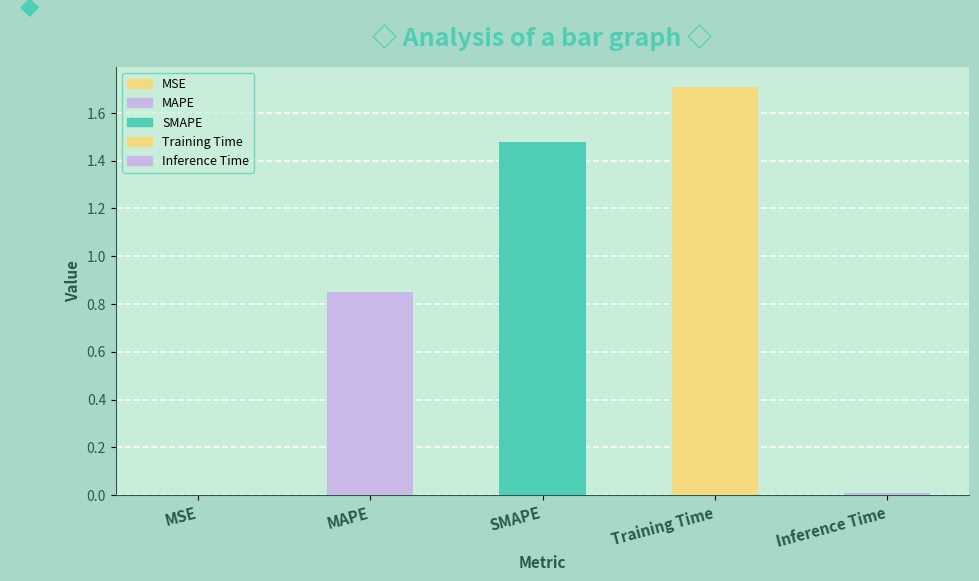

Rank the categories by value from lowest to highest.

MSE, Inference Time, MAPE, SMAPE, Training Time